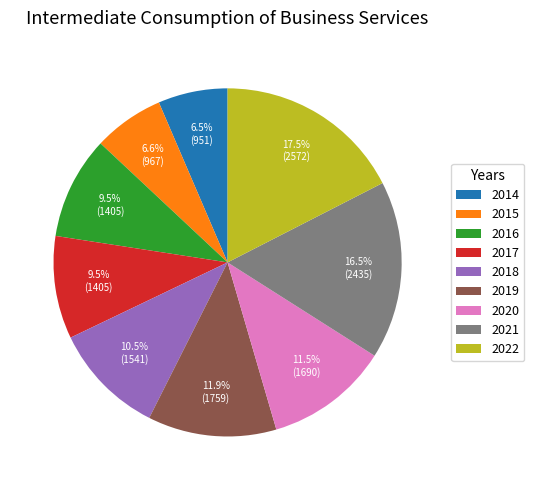

Is there a majority slice in this chart?

No